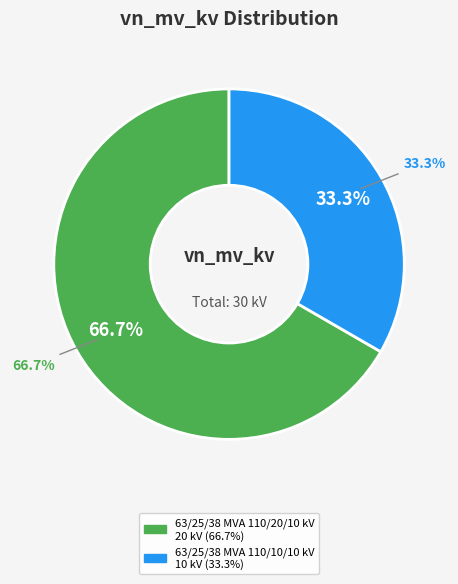

What is the largest slice in the pie chart?

63/25/38 MVA 110/20/10 kV